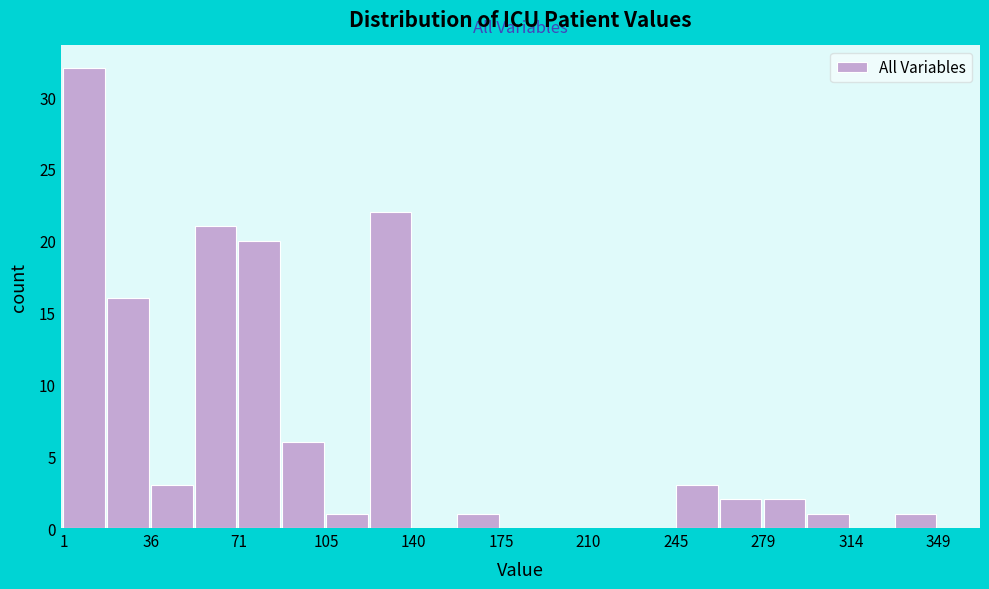

Read against the x-axis, roughly where is the centre of the tallest bar?

10